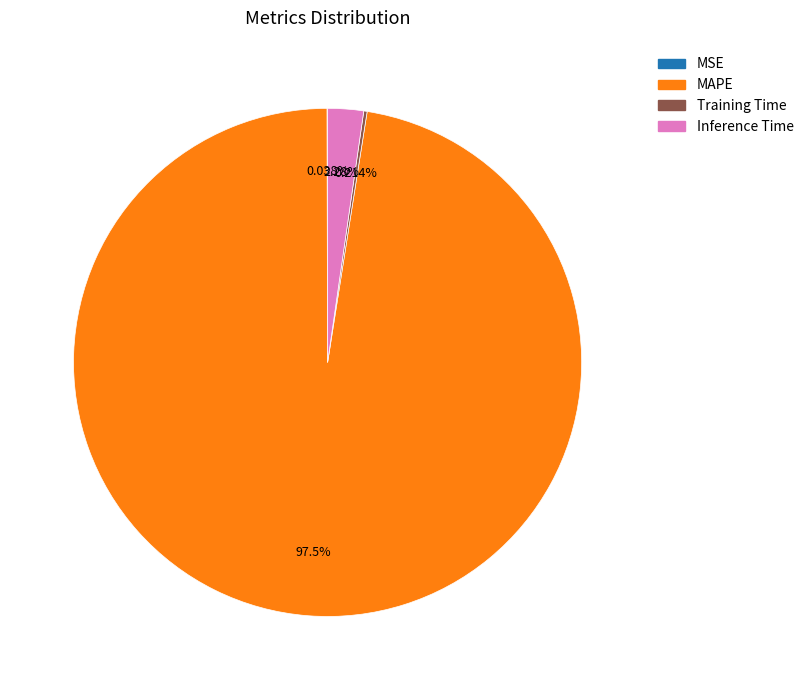

Which slice is the largest?

MAPE